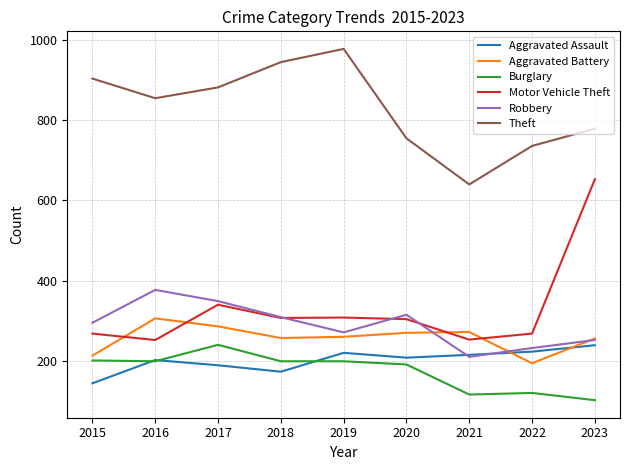

What is the minimum value for Aggravated Assault?

144